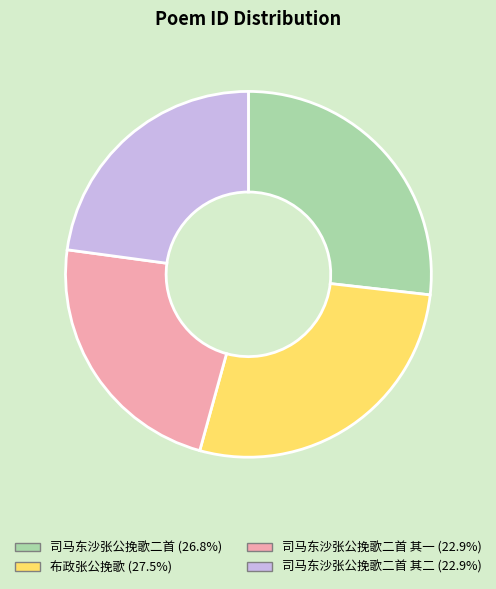

Is there a majority slice in this chart?

No